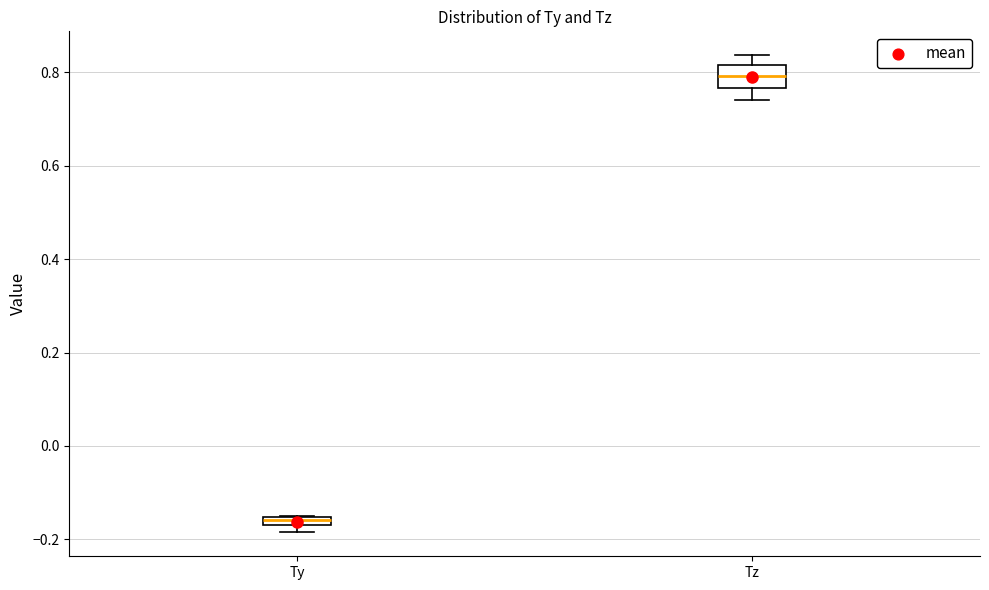

Where is the lower edge of the box for Ty on the y-axis? The values are not printed on the chart, so give them approximately, as read against the axis.

-0.18